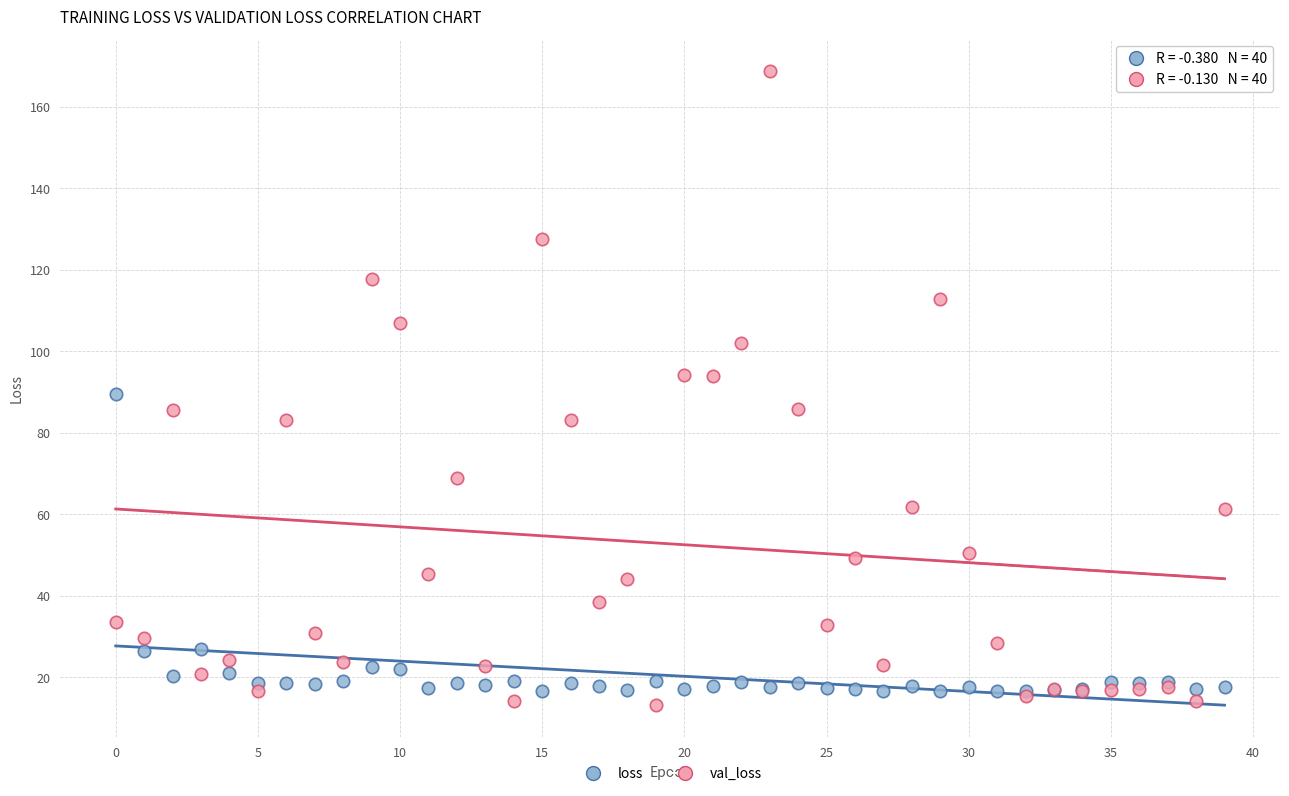

Which series reaches the maximum Y coordinate?

val_loss